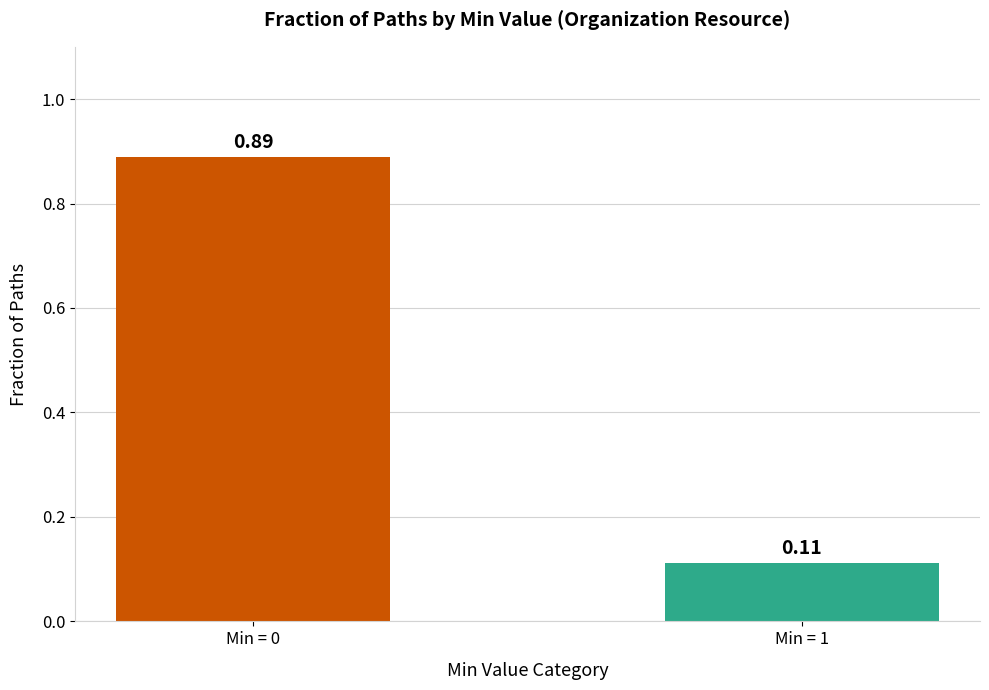

How many distinct data groups are displayed?

1